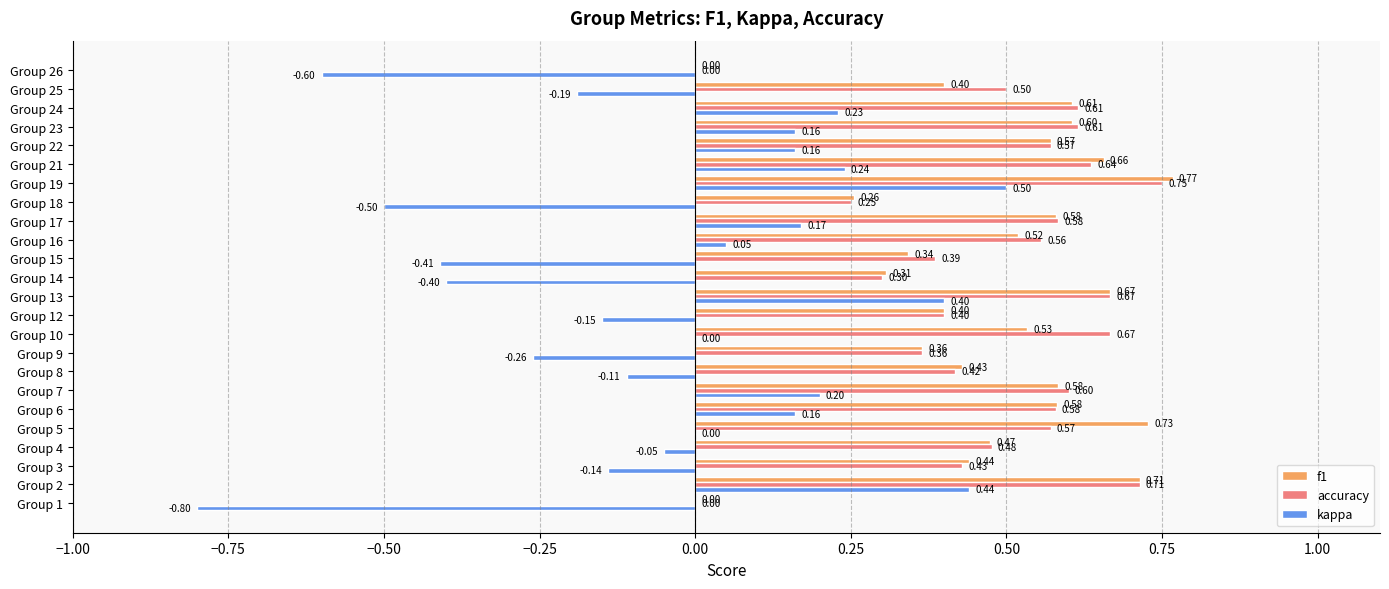

Between Group 19 and Group 26, which series saw the biggest shift?

kappa